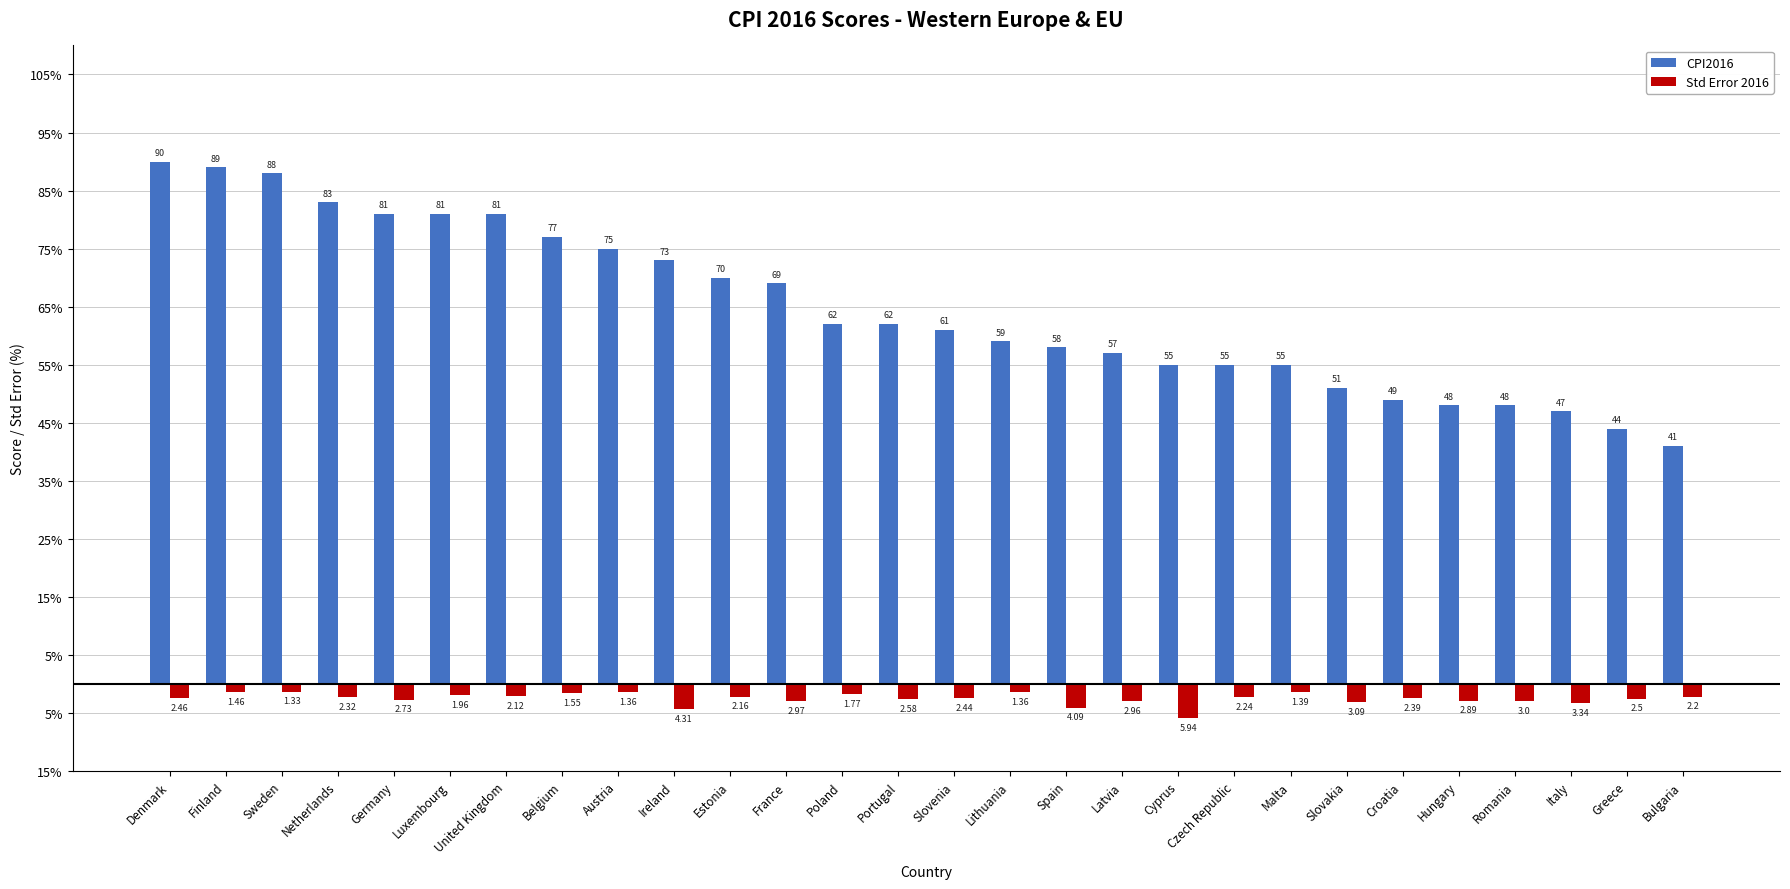

Read the Std Error 2016 value at Malta.

-1.4